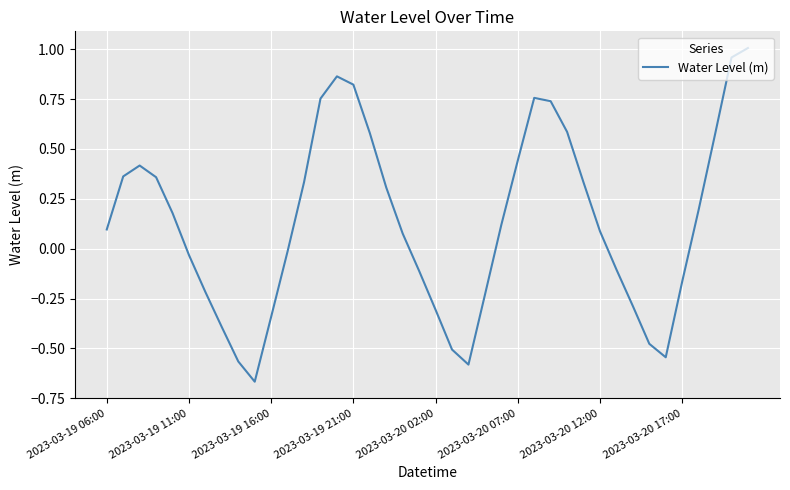

How many interior local peaks (higher than both neighbors) does the data have?

3